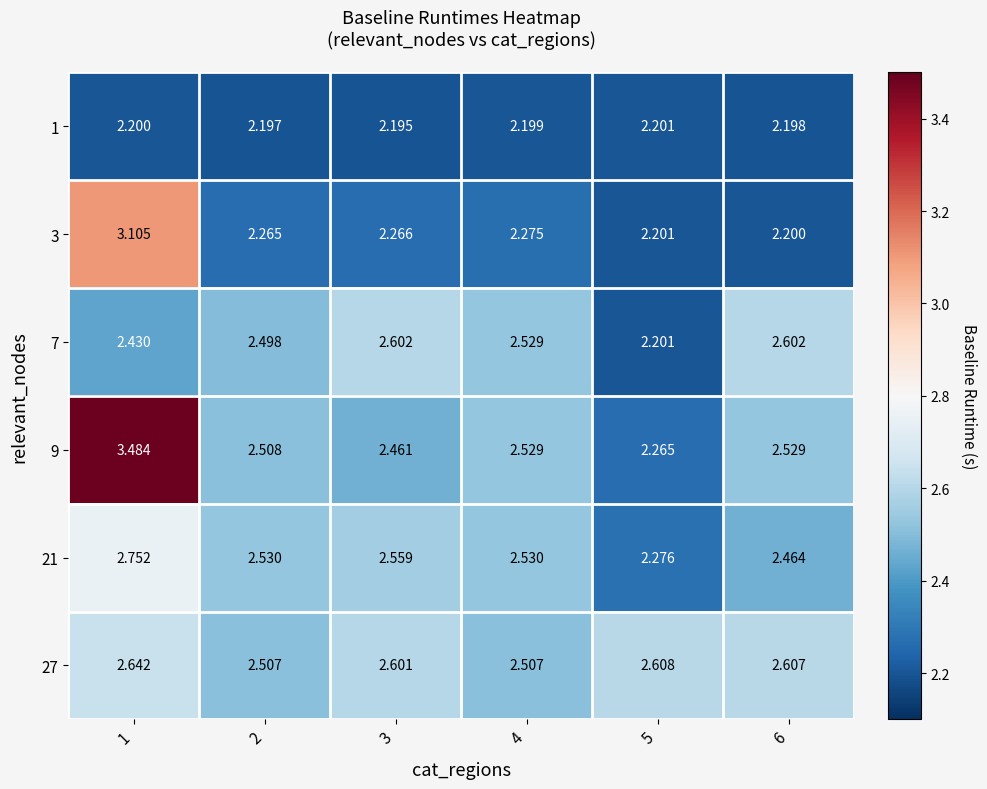

Is the value of 27 at 4 greater than the value of 3 at 6?

Yes